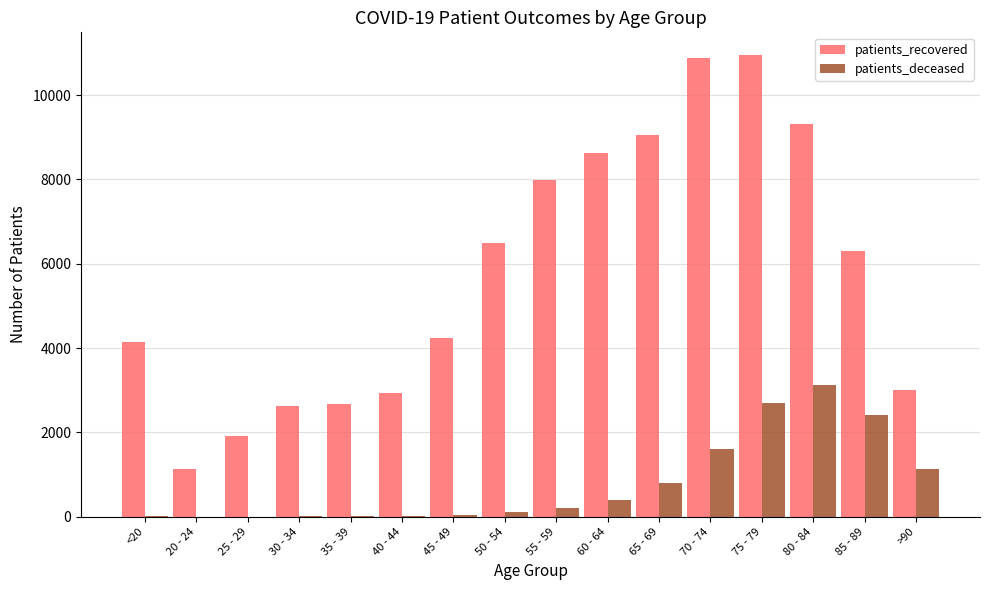

Which series changed the most between 40 - 44 and 50 - 54?

patients_recovered